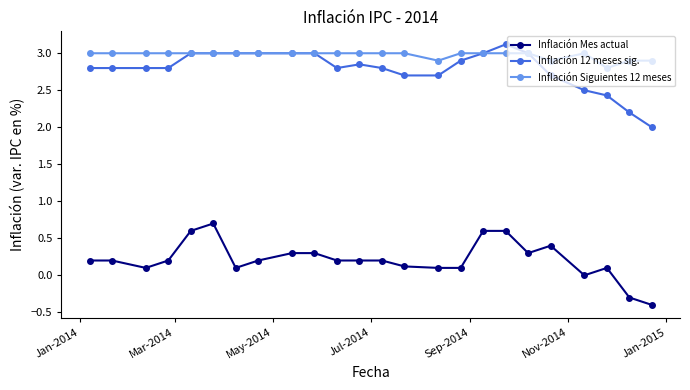

What are all the series names shown in the legend?

Inflación Mes actual, Inflación 12 meses sig., Inflación Siguientes 12 meses